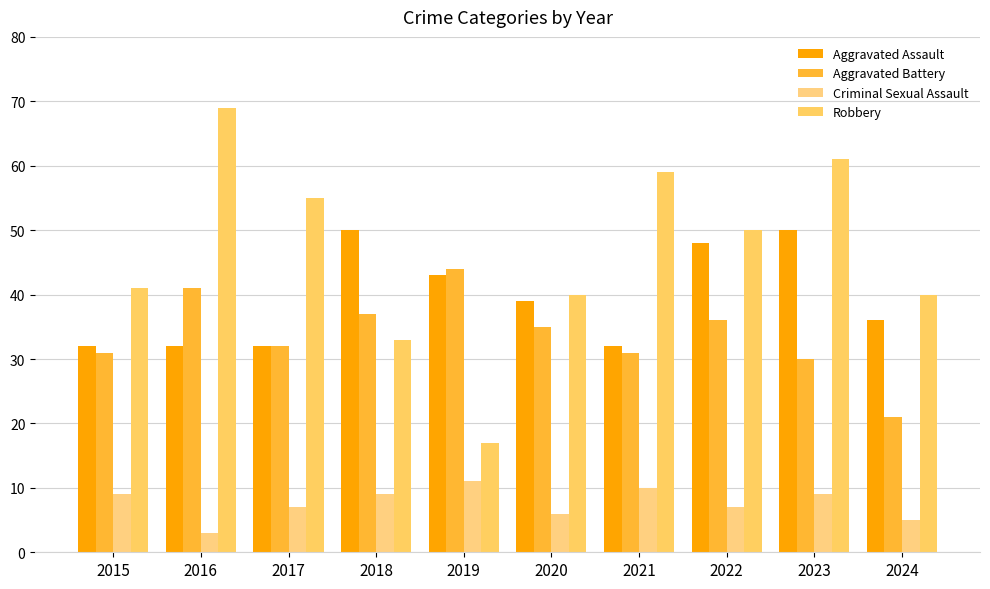

How many bars are there in total?

40